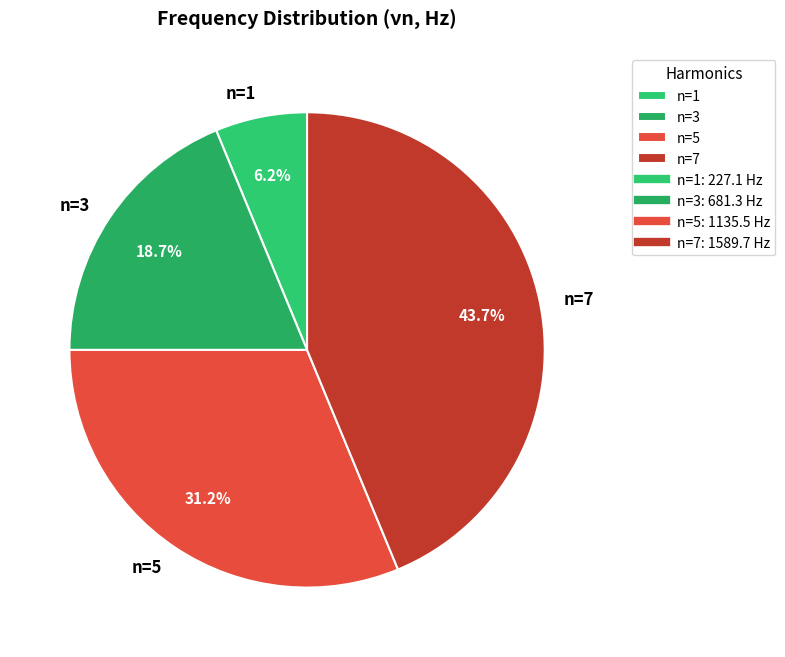

Which has a higher value, n=1 or n=5?

n=5